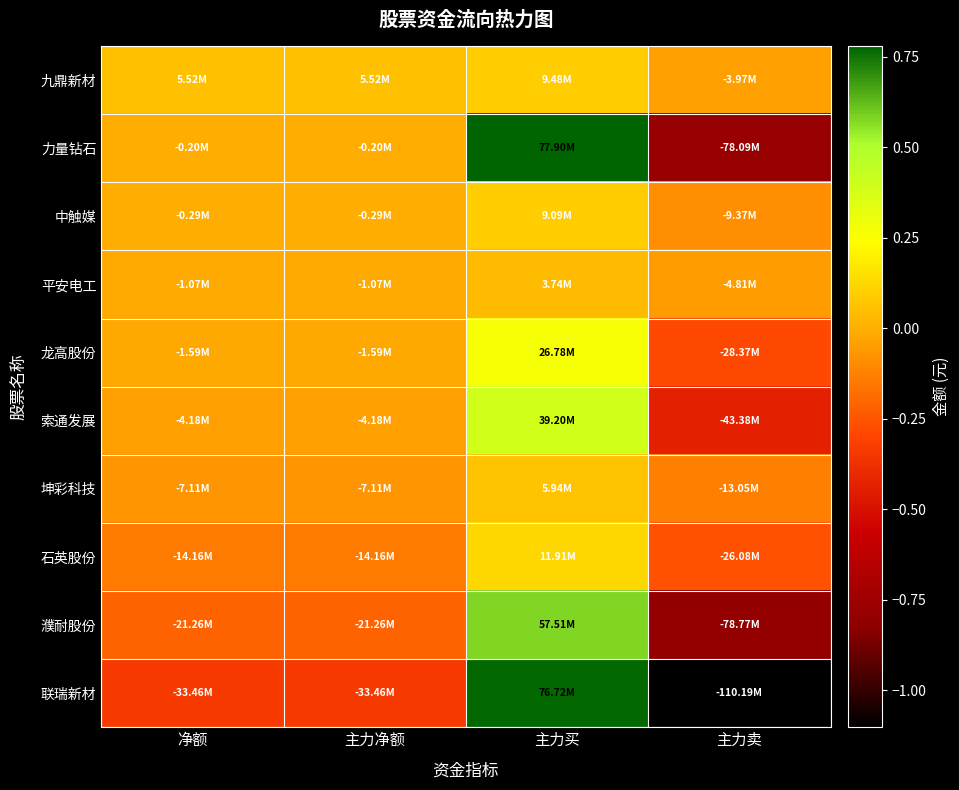

Reading left to right, transcribe all the data shown in this chart.

九鼎新材: 净额=5516207	主力净额=5516207	主力买=9483837	主力卖=-3967630
力量钻石: 净额=-195184	主力净额=-195184	主力买=77896407	主力卖=-78091591
中触媒: 净额=-289221	主力净额=-289221	主力买=9085351	主力卖=-9374572
平安电工: 净额=-1073393	主力净额=-1073393	主力买=3735888	主力卖=-4809281
龙高股份: 净额=-1591473	主力净额=-1591473	主力买=26778878	主力卖=-28370351
索通发展: 净额=-4176492	主力净额=-4176492	主力买=39201250	主力卖=-43377742
坤彩科技: 净额=-7110660	主力净额=-7110660	主力买=5935437	主力卖=-13046097
石英股份: 净额=-14162657	主力净额=-14162657	主力买=11914625	主力卖=-26077282
濮耐股份: 净额=-21263352	主力净额=-21263352	主力买=57511019	主力卖=-78774371
联瑞新材: 净额=-33464245	主力净额=-33464245	主力买=76724931	主力卖=-110189176